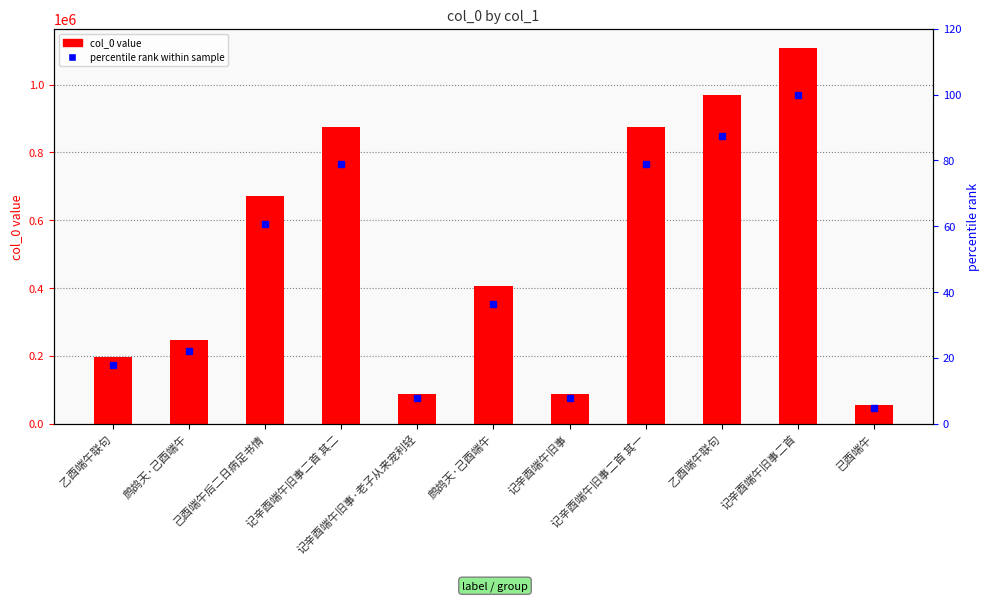

Are the bars horizontal?

No